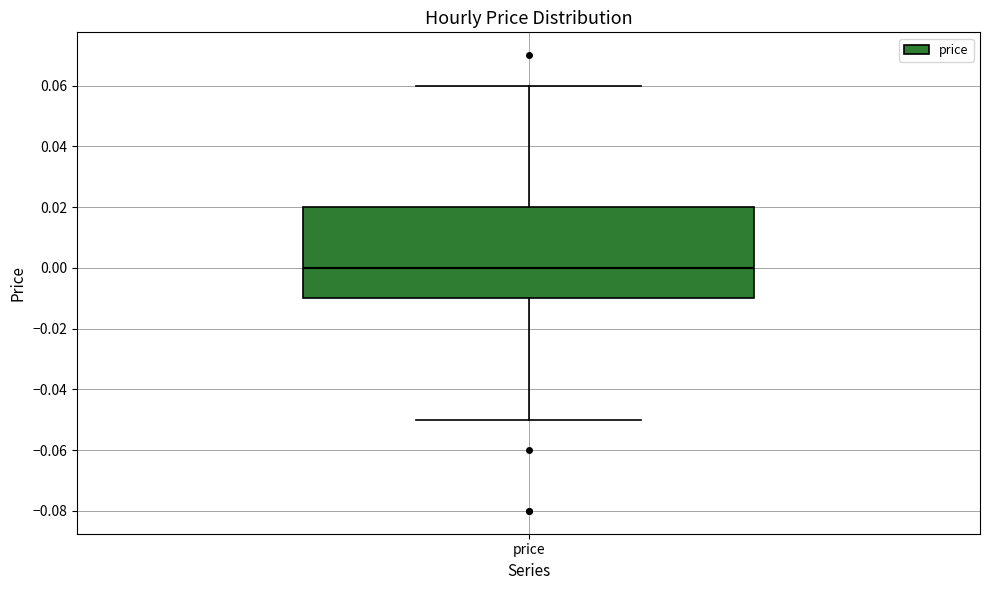

Read this box plot against the y-axis: the position of the median line, the range covered by the box, and the ends of both whiskers. The values are not printed on the chart, so give them approximately, as read against the axis.

median 0.00, box -0.01 to 0.02, whiskers -0.05 to 0.06